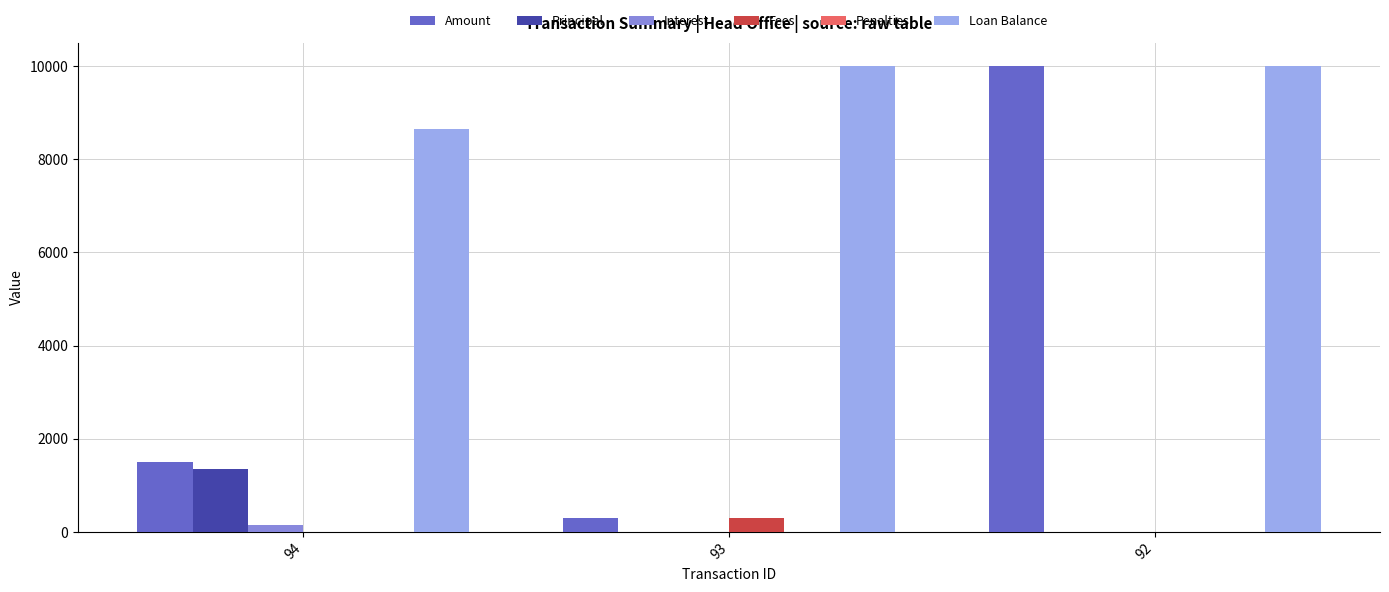

What is the sum of all Principal values?

1354.8